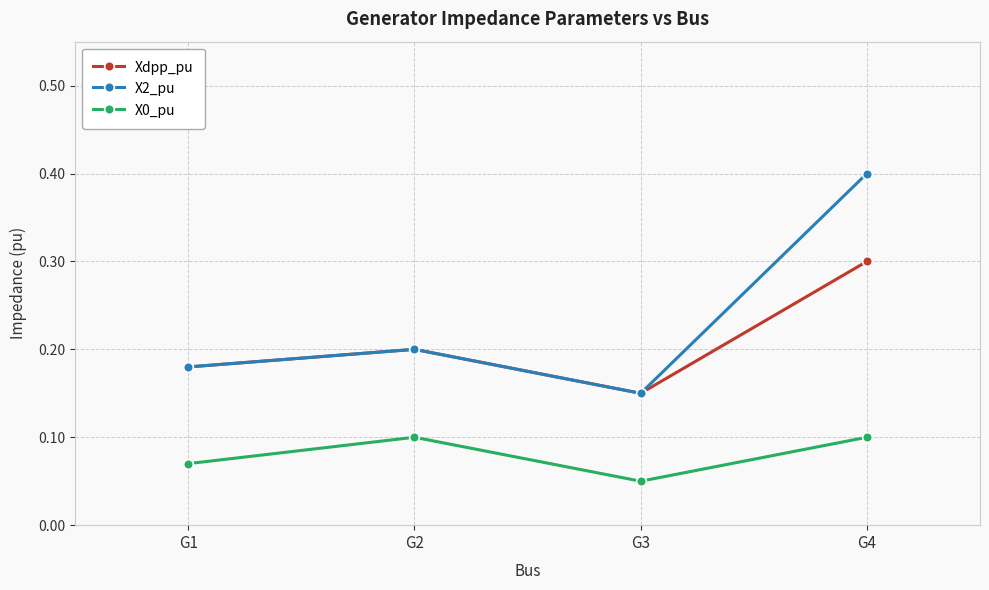

Which category has the lowest value in the Xdpp_pu series?

G3